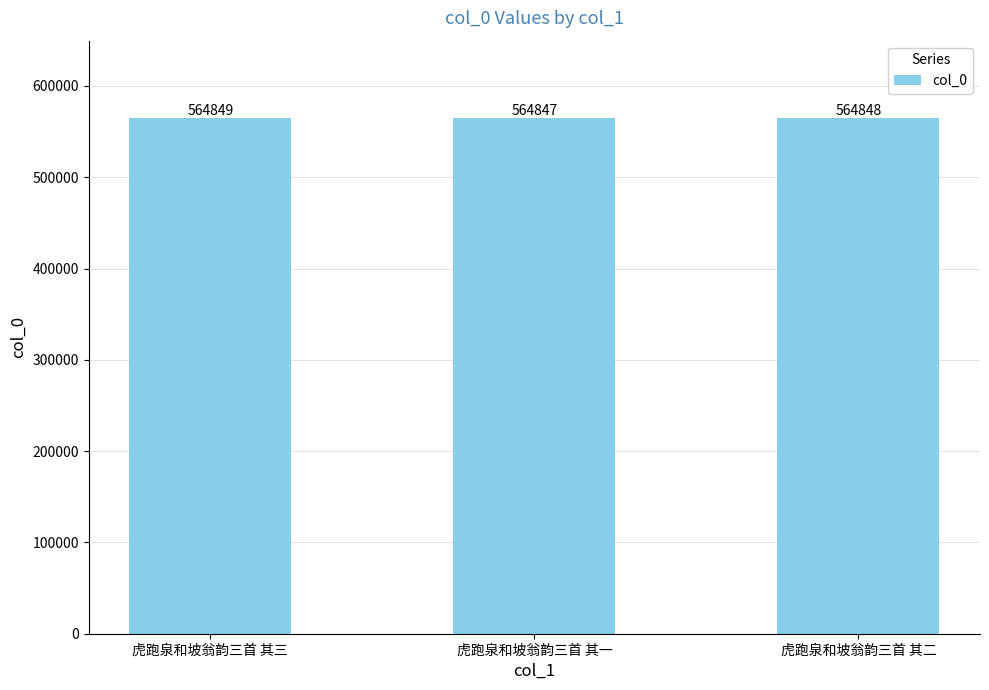

What is the minimum value shown in the chart?

564847